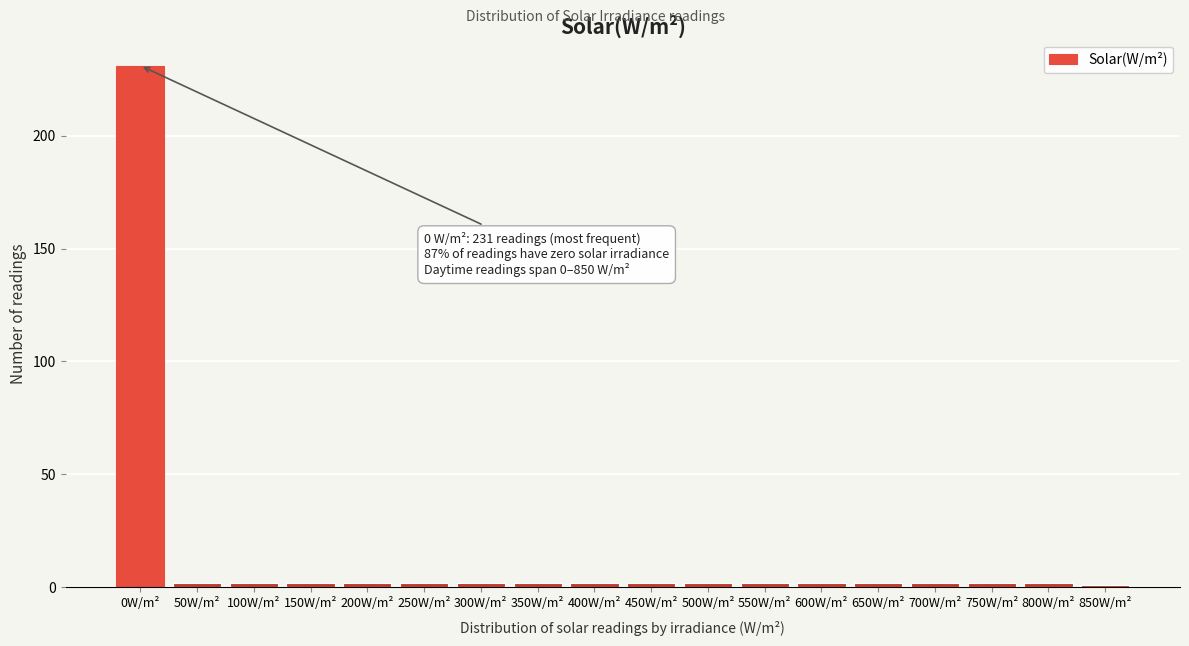

Reading right to left, list all the values displayed in this chart.

850W/m²=1	800W/m²=2	750W/m²=2	700W/m²=2	650W/m²=2	600W/m²=2	550W/m²=2	500W/m²=2	450W/m²=2	400W/m²=2	350W/m²=2	300W/m²=2	250W/m²=2	200W/m²=2	150W/m²=2	100W/m²=2	50W/m²=2	0W/m²=231